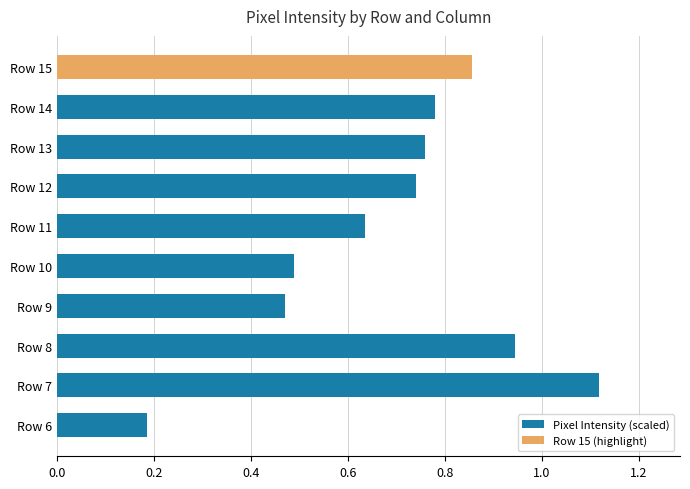

What is the sum of all values?

7.0